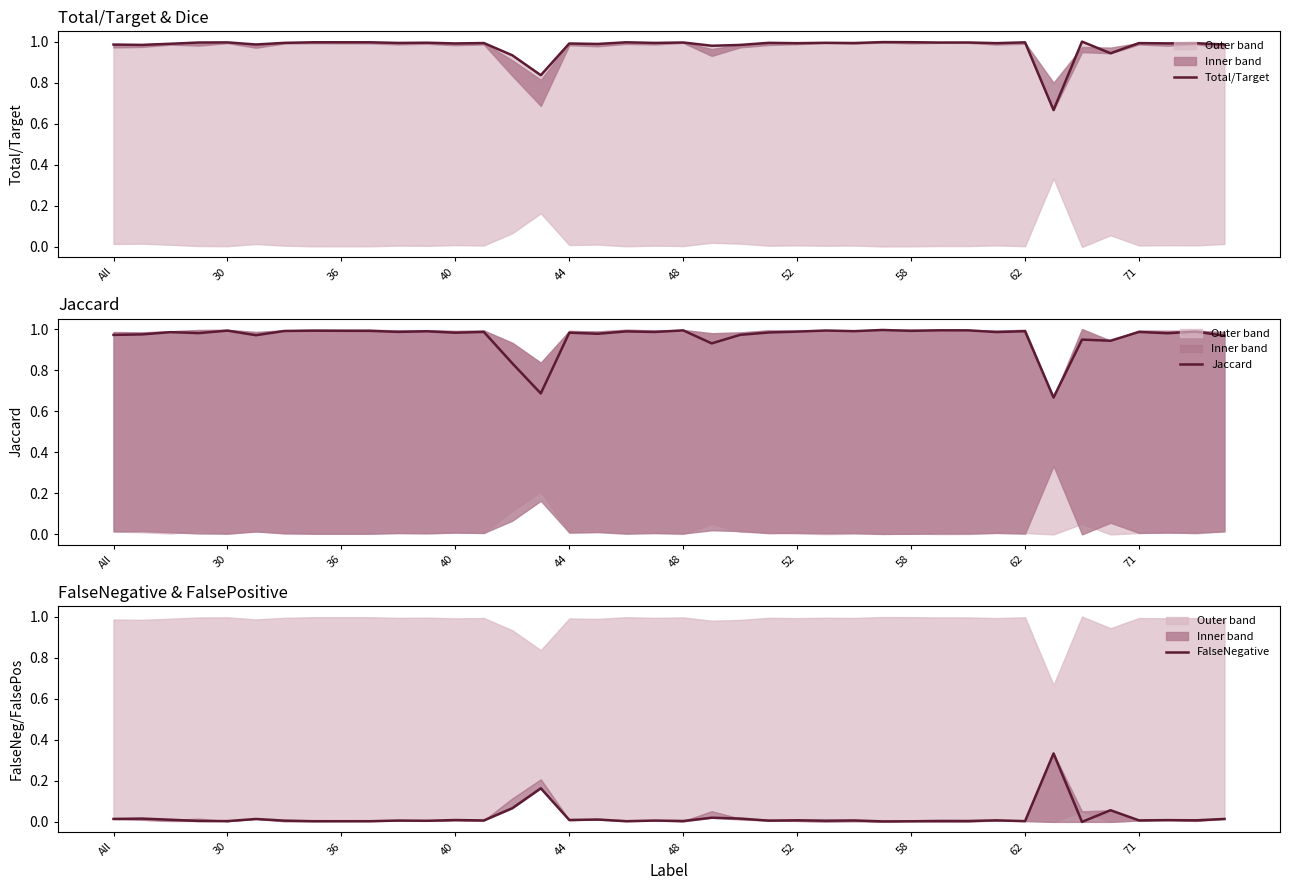

What is the average value of the Total/Target series?

1.0